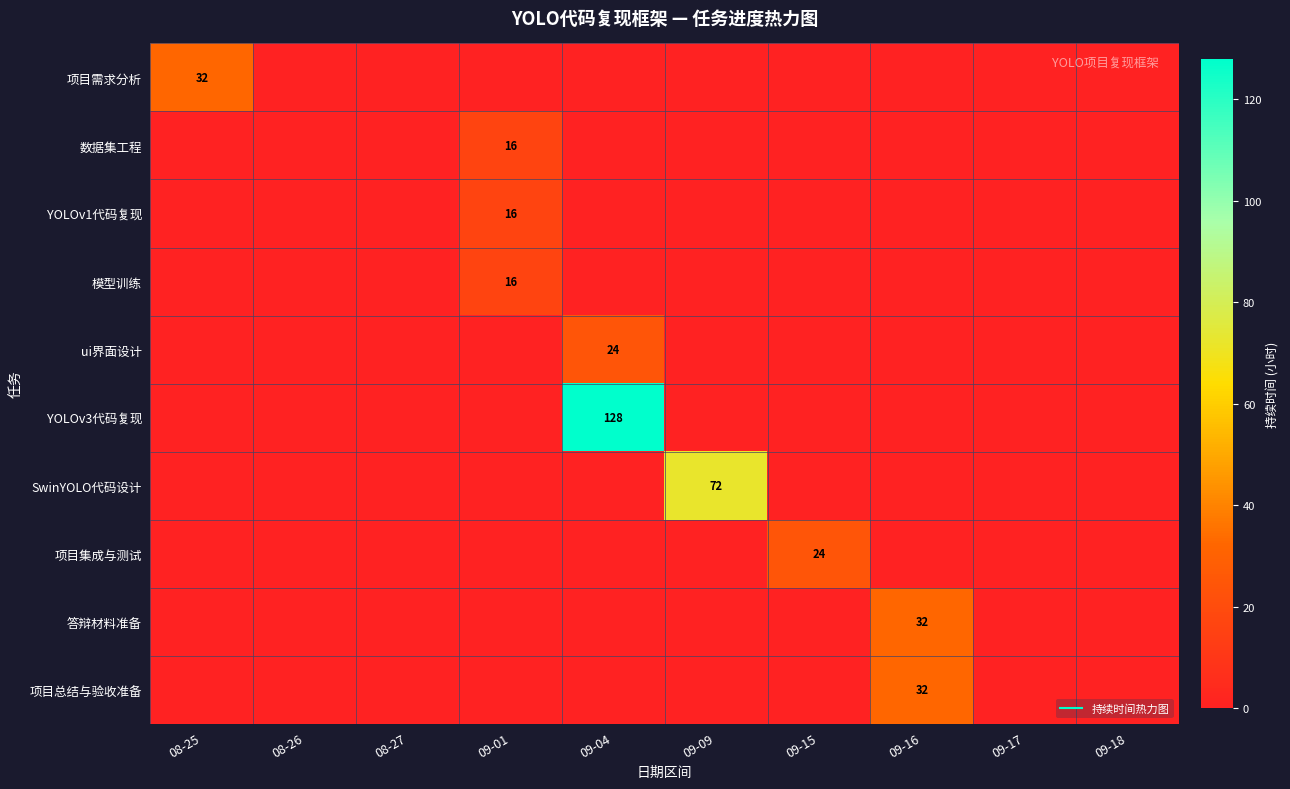

The 项目集成与测试 series shows 41 at 09-15. True or false?

False